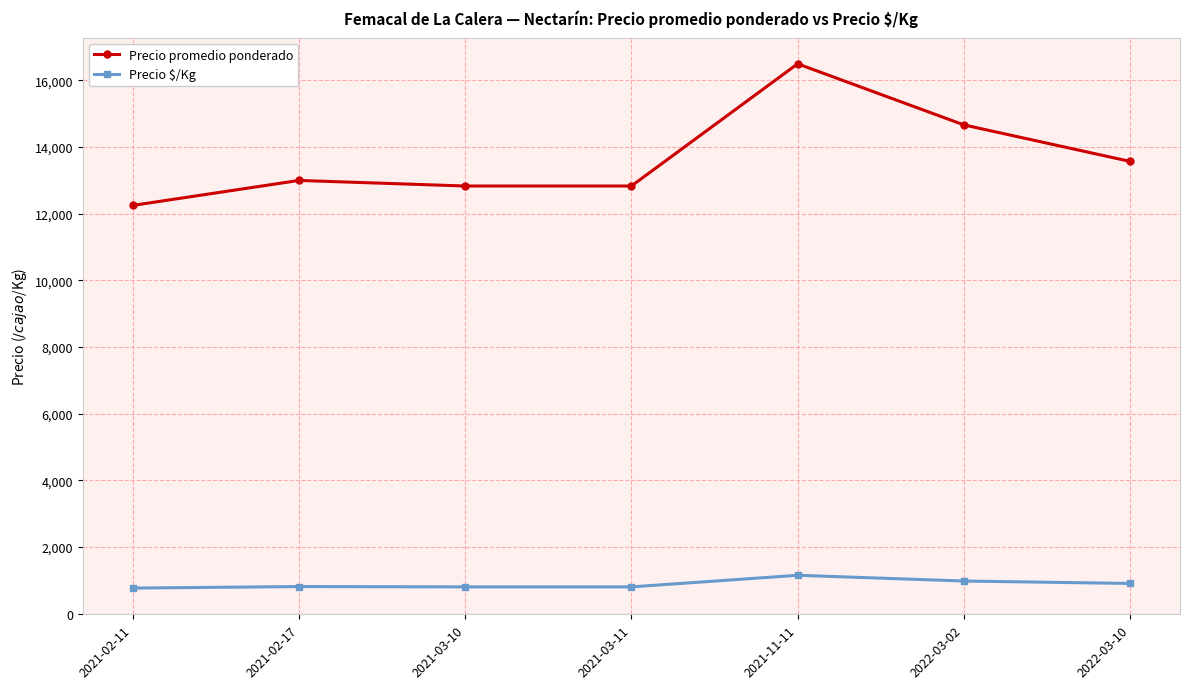

Does the chart display data point markers on the line(s)?

Yes